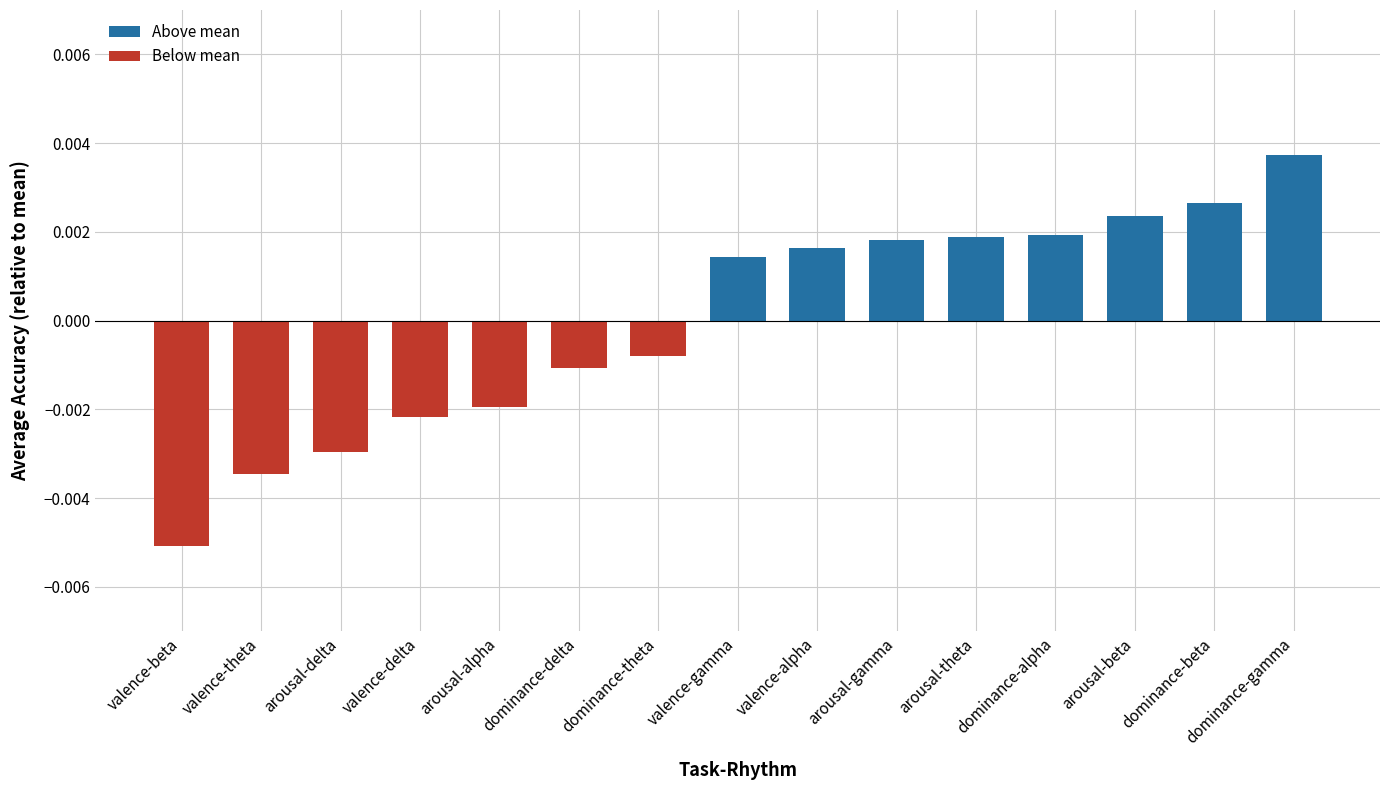

How many bars are there in total?

15